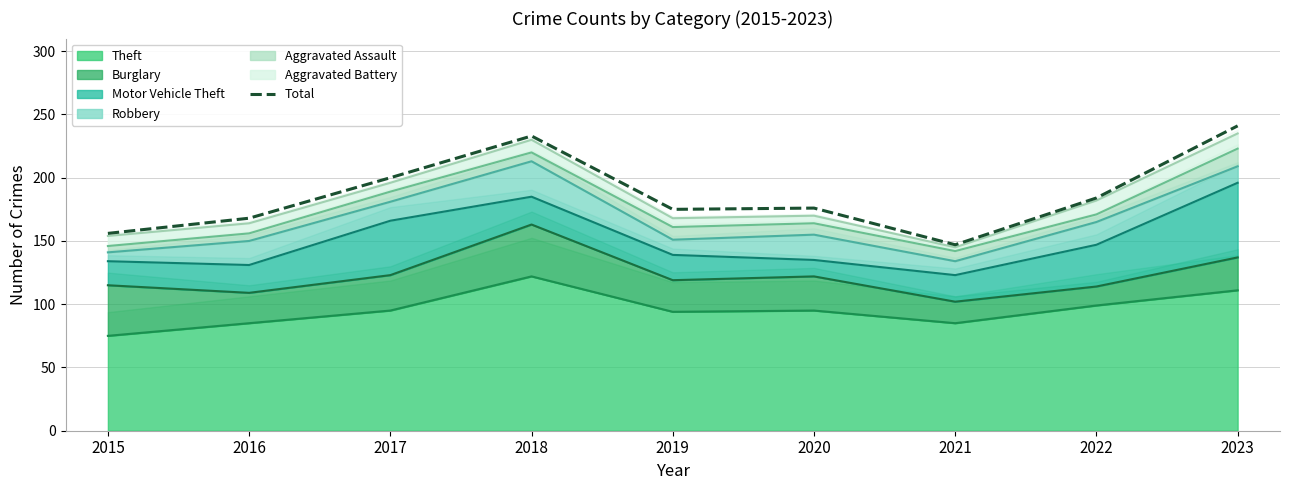

Is it true that the value at 2019 is 237?

False